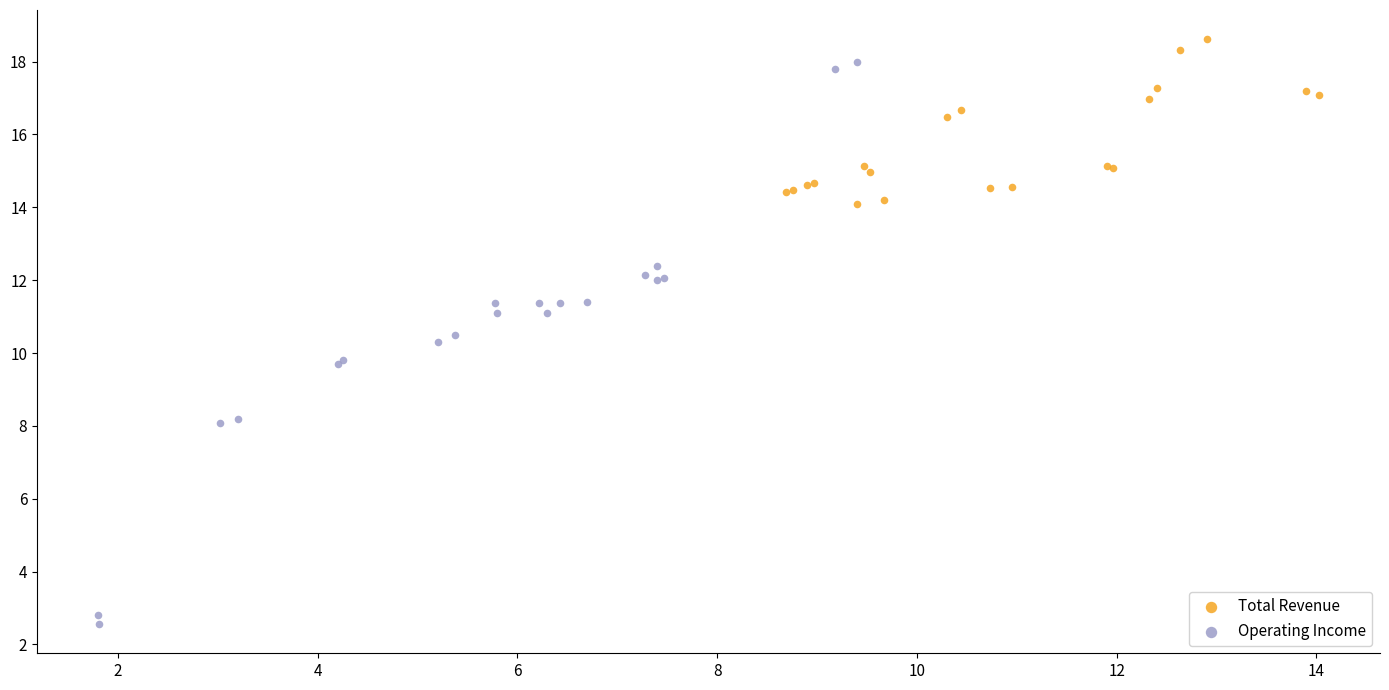

Which series has the widest spread of Y values?

Operating Income